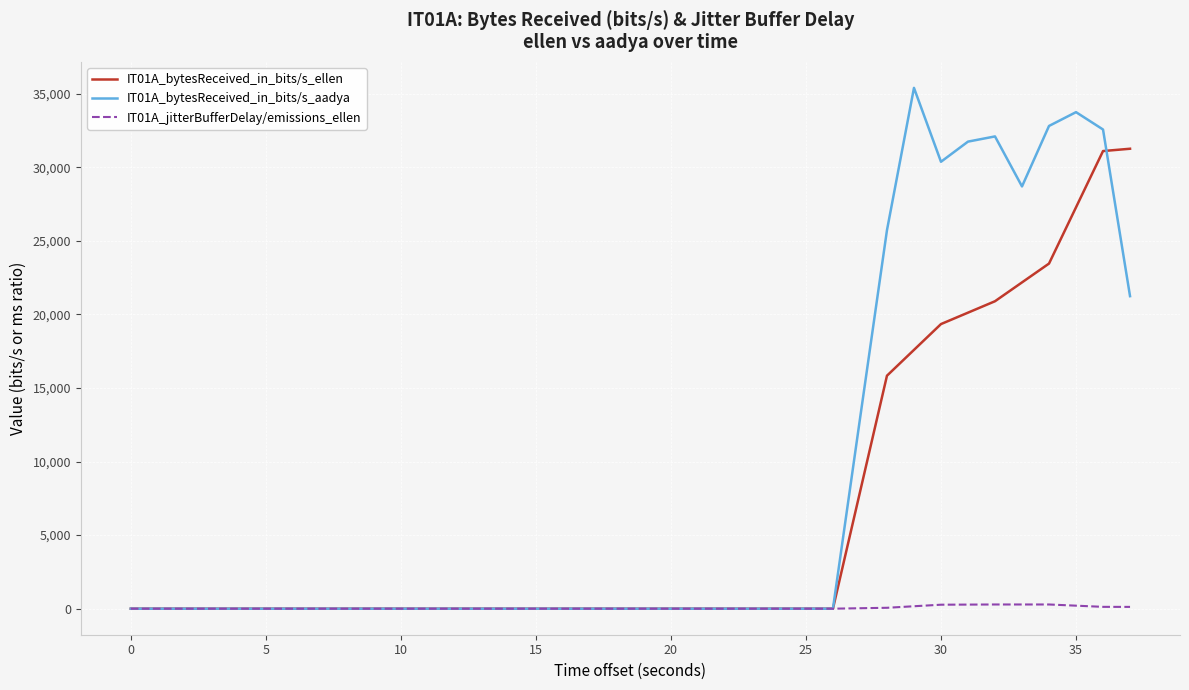

Which series has the largest range (max minus min)?

IT01A_bytesReceived_in_bits/s_aadya